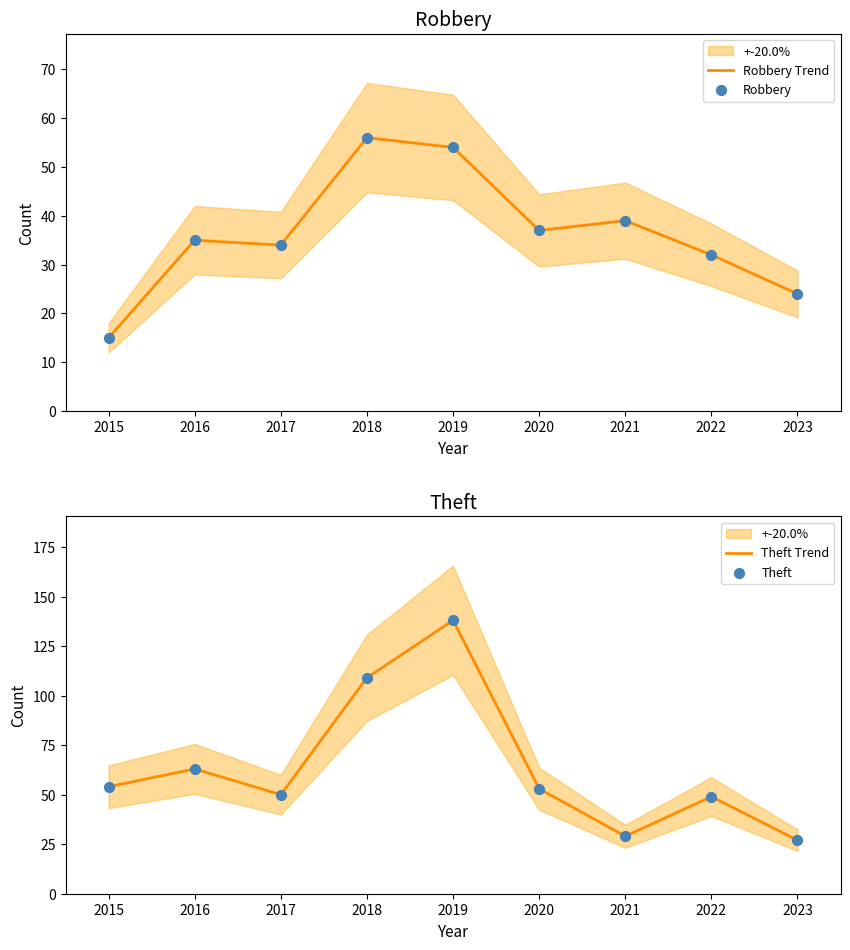

What is the lowest value of the Robbery Trend series?

15